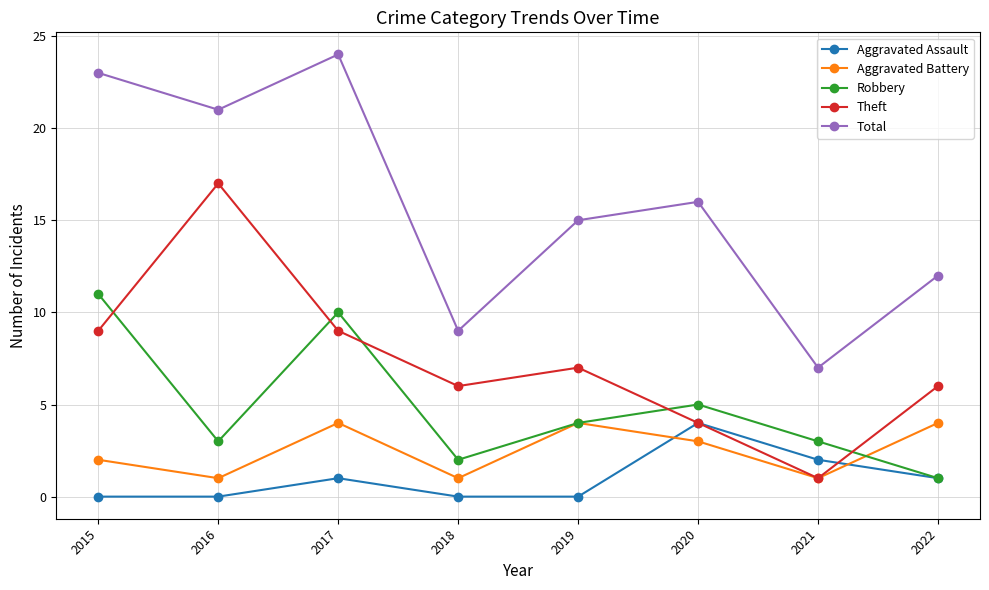

Is it true that Aggravated Assault equals 2 at 2021?

True